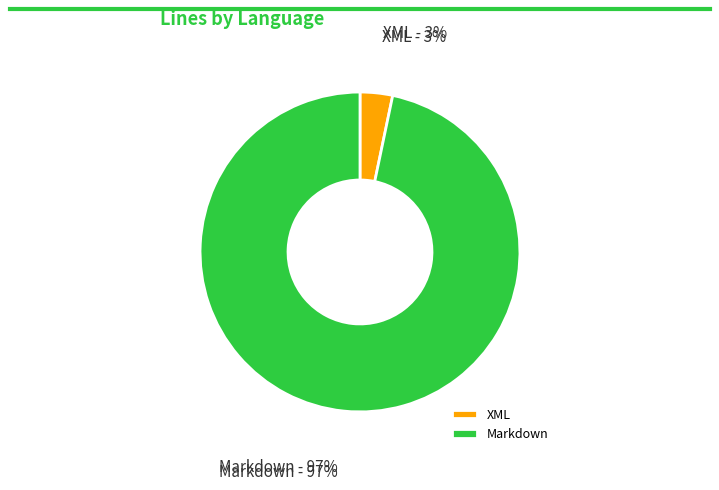

What is the largest slice in the pie chart?

Markdown